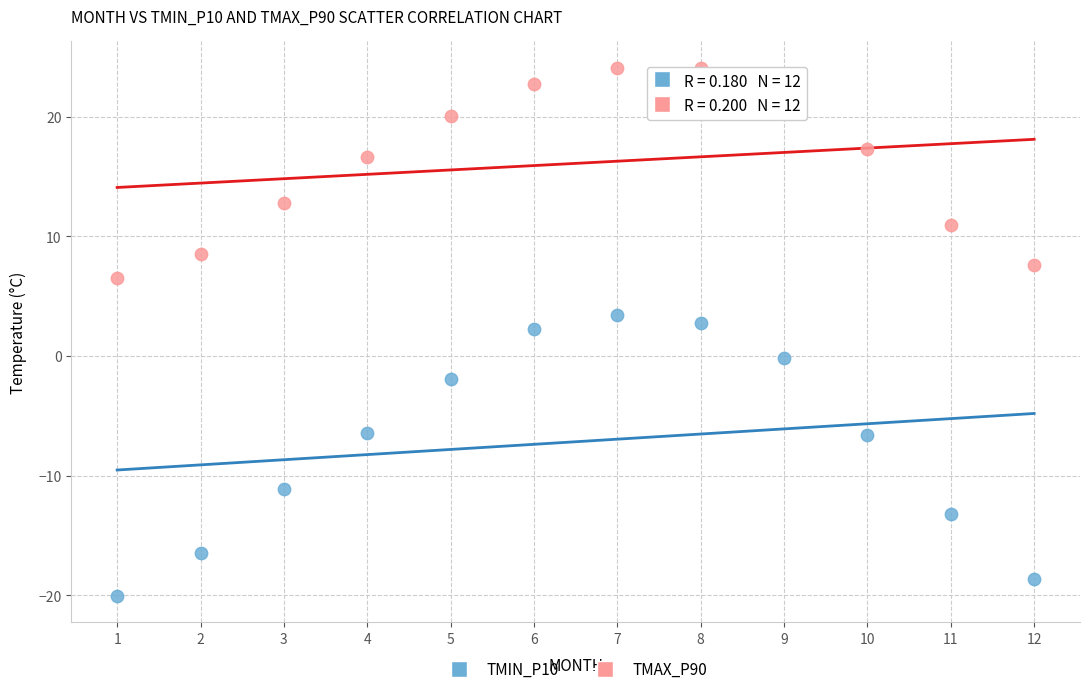

Which series has the largest Y range (max minus min)?

TMIN_P10